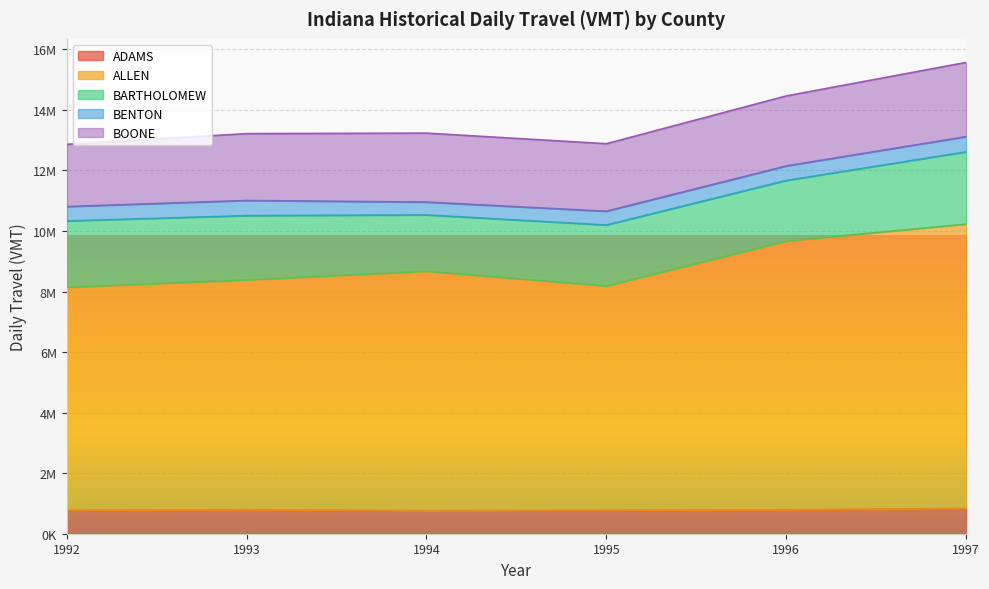

Rank the series by their maximum value, from highest to lowest.

ALLEN, BOONE, BARTHOLOMEW, ADAMS, BENTON